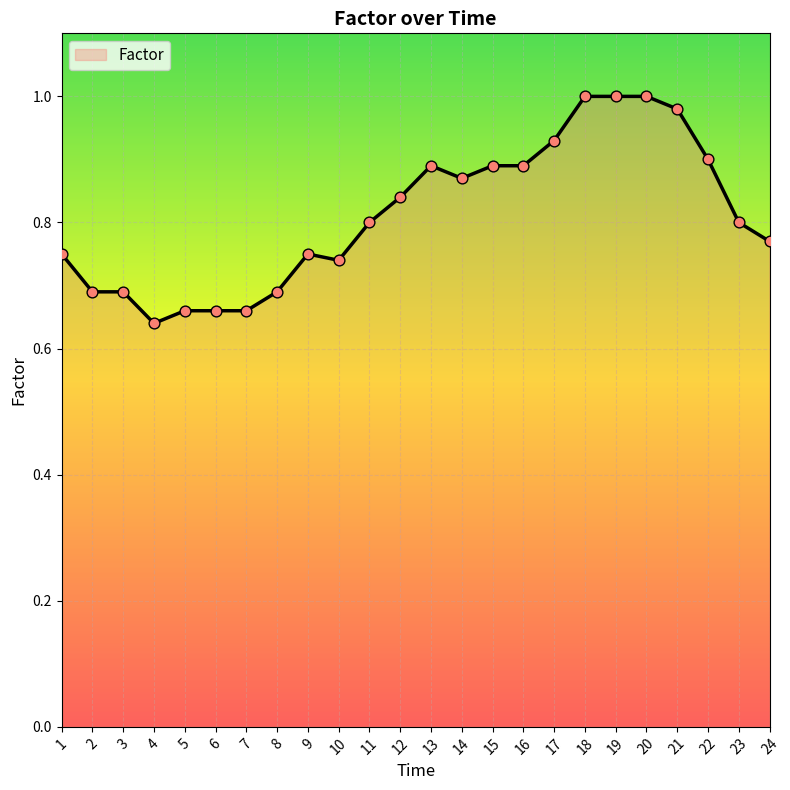

Between 22 and 13, which is larger?

22